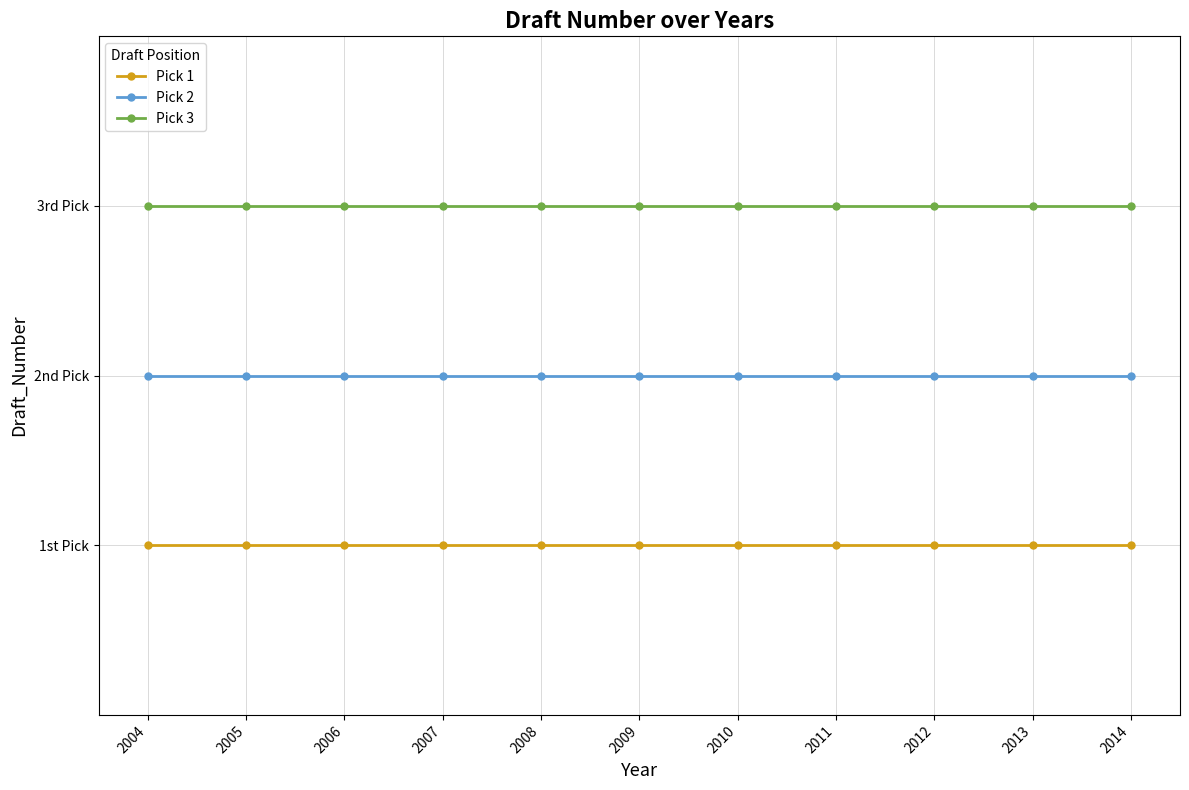

Is this an area chart (filled region under the line)?

No